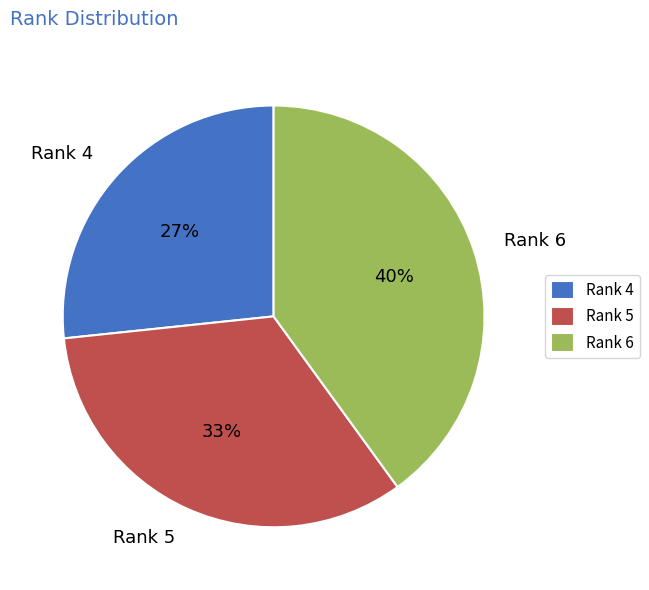

Is the sum of Rank 4 and Rank 5 greater than half?

Yes